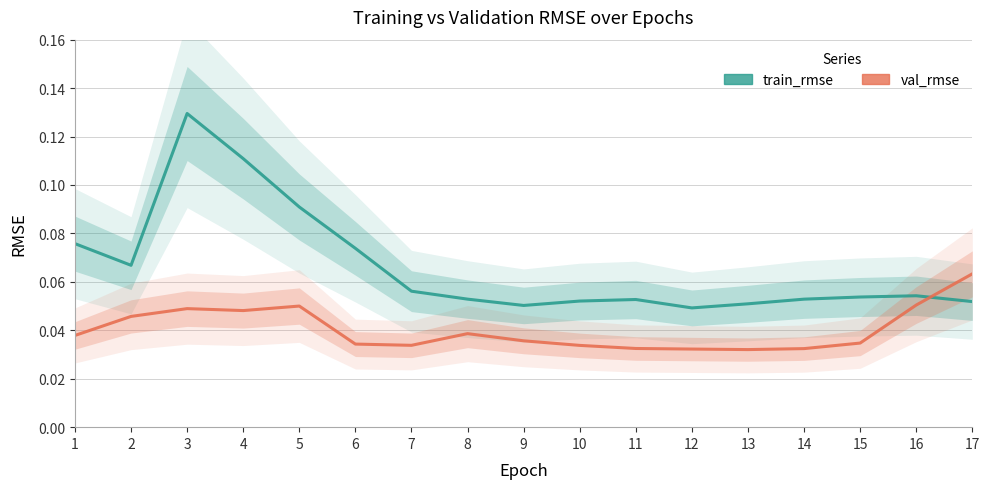

What is the sum of all train_rmse values?

1.1